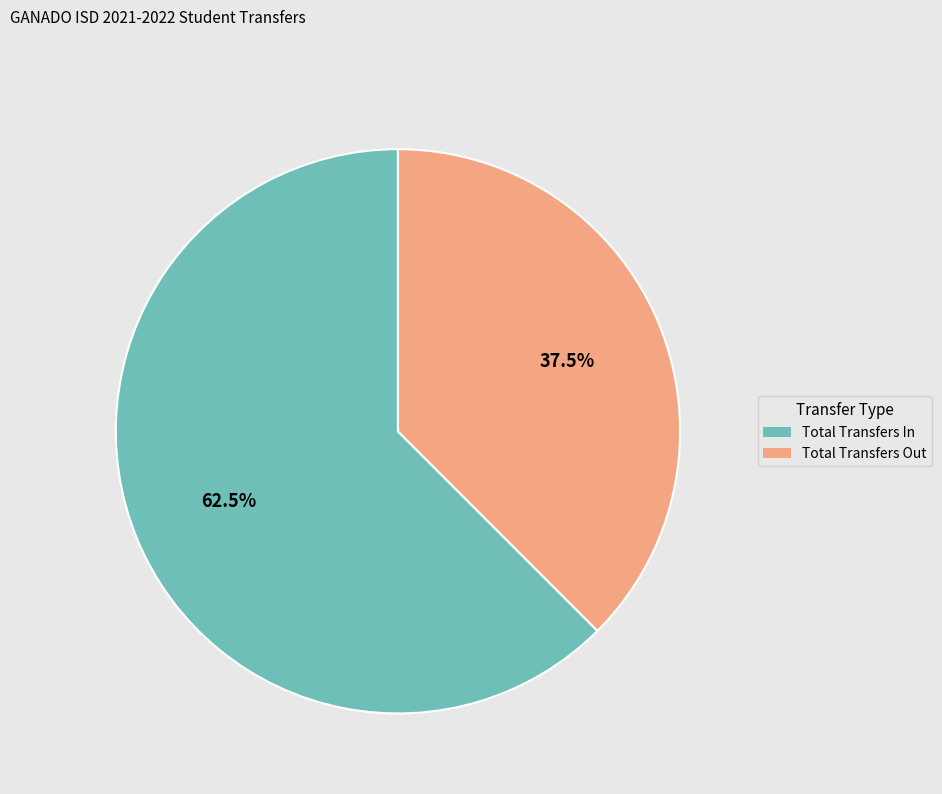

Which slice represents more than half of the pie?

Total Transfers In